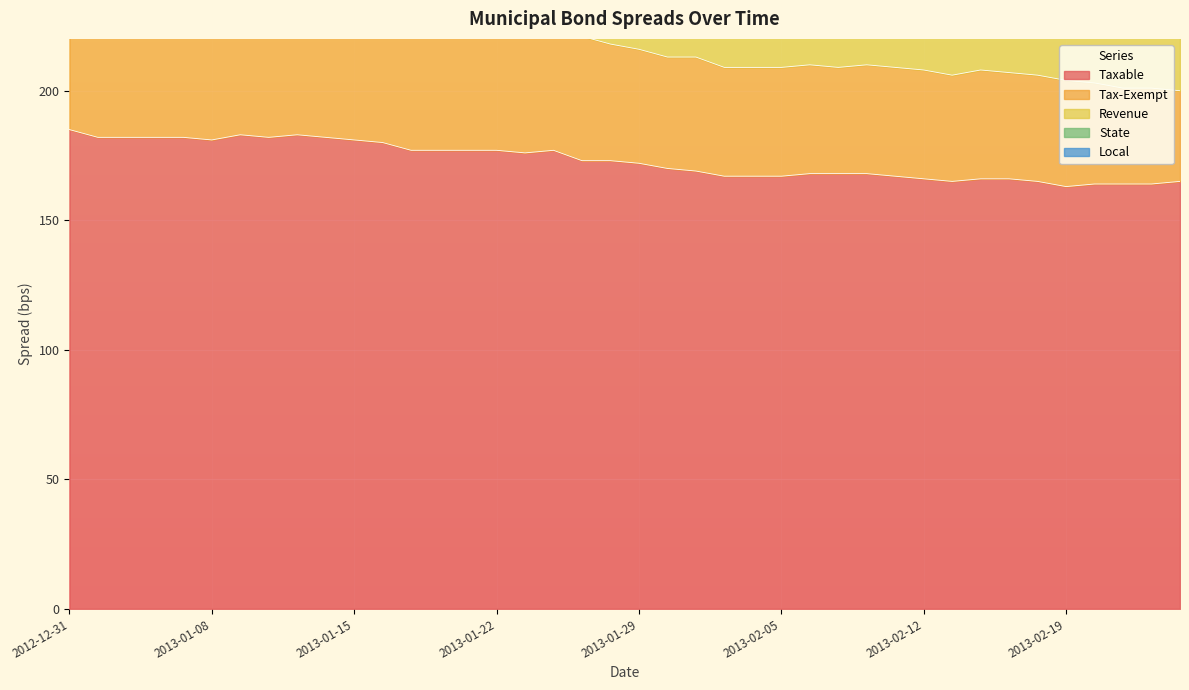

Which category has the lowest value in the Taxable series?

2013-02-19